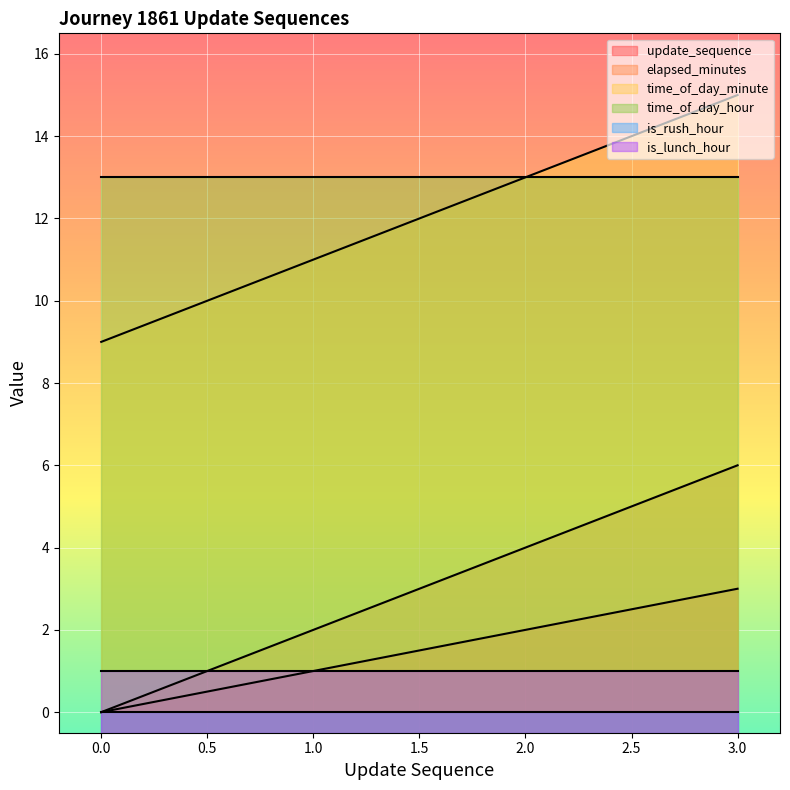

Where is elapsed_minutes nearest to the value 3?

1